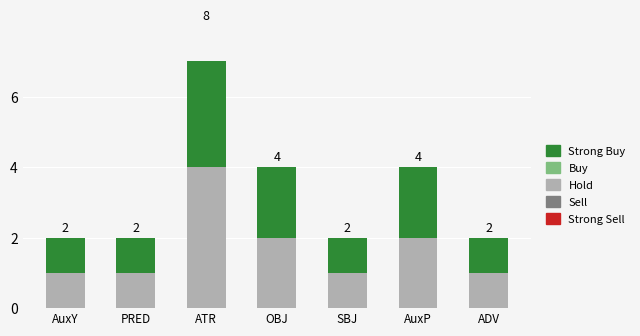

Reading right to left, what are all the values shown in this chart?

Hold: ADV=1	AuxP=2	SBJ=1	OBJ=2	ATR=4	PRED=1	AuxY=1
Strong Buy: ADV=1	AuxP=2	SBJ=1	OBJ=2	ATR=4	PRED=1	AuxY=1